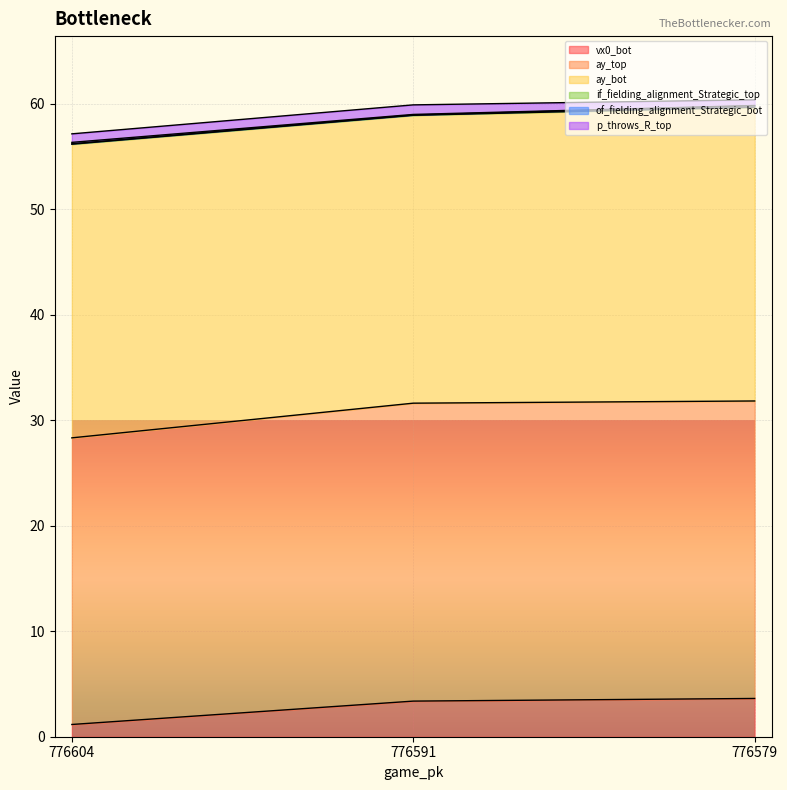

The value of vx0_bot at 776579 is 3.6. True or false?

True